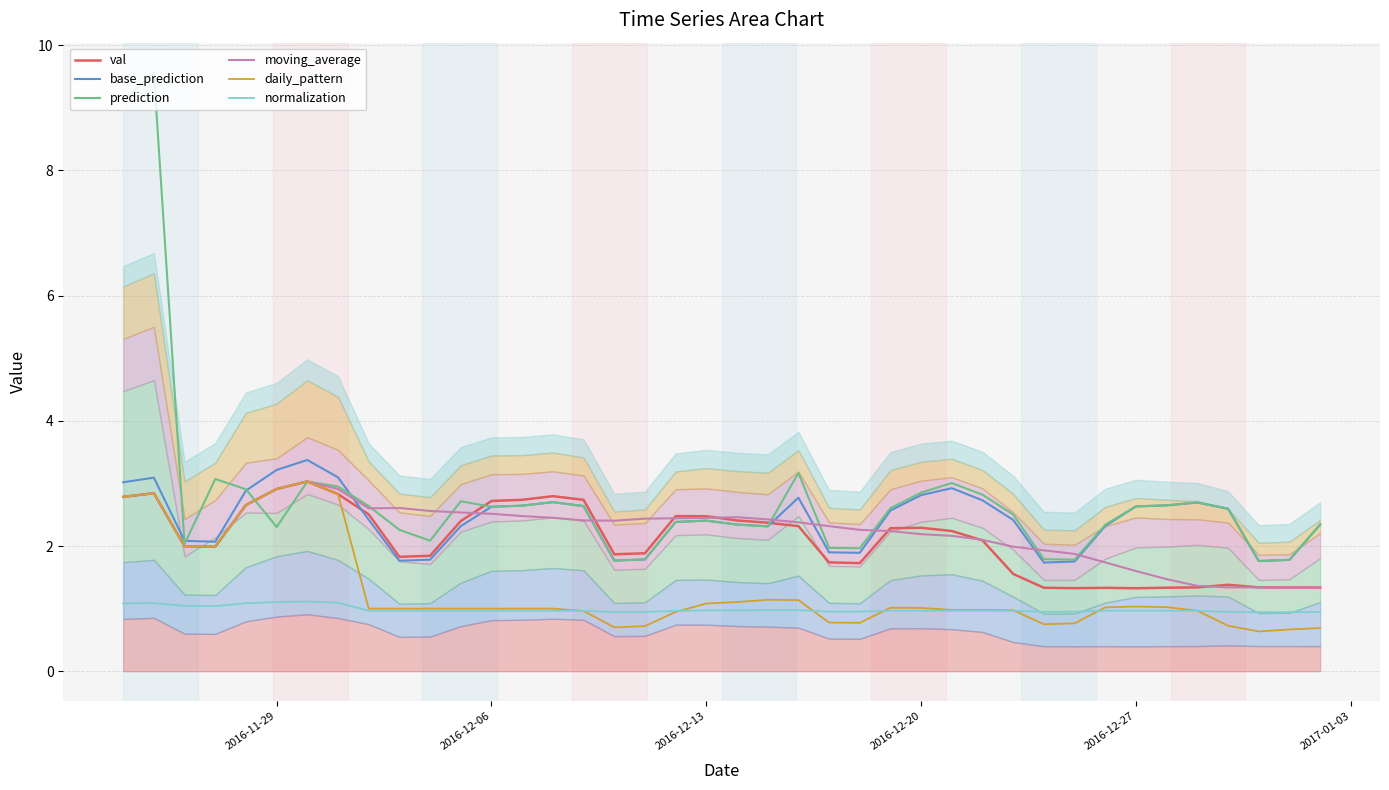

Which series ends up on top after the final intersection of normalization and daily_pattern?

normalization